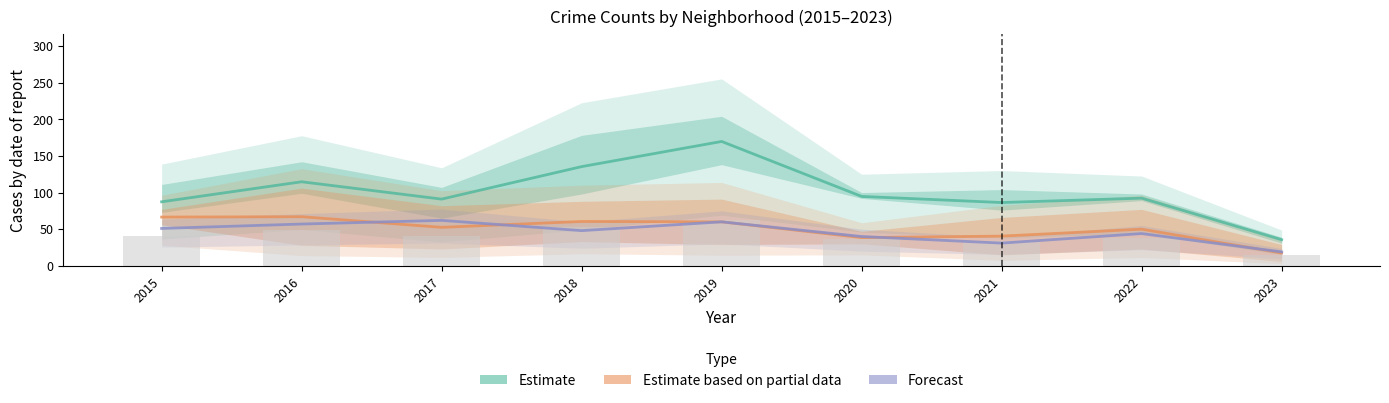

Which label corresponds to the smallest value in the chart?

2023